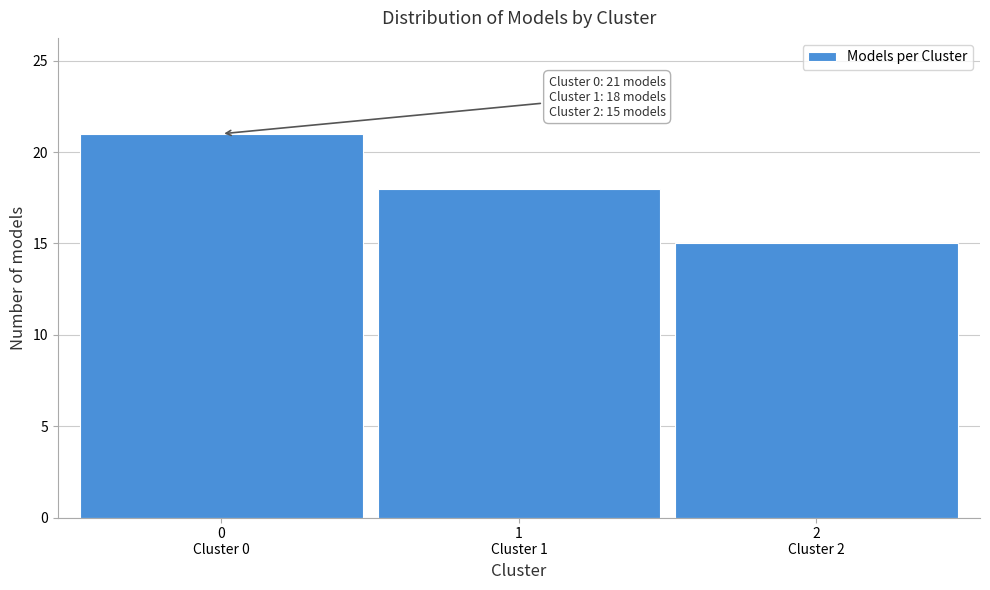

Reading right to left, extract all data points from this chart.

15	18	21